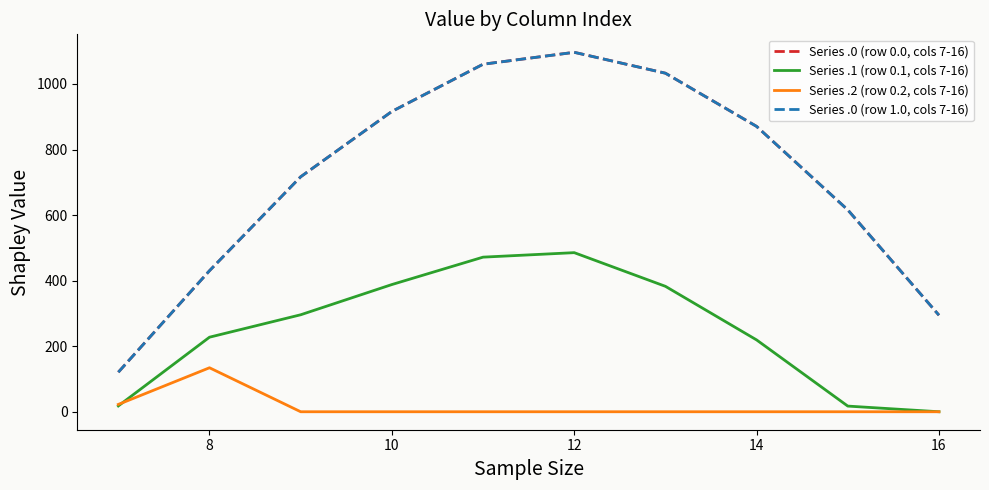

What is the greatest value displayed?

1096.7